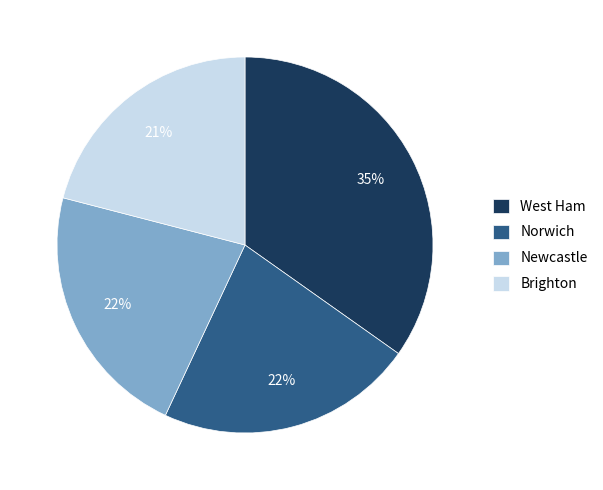

To the nearest percent, what percentage of the pie is Newcastle?

22%